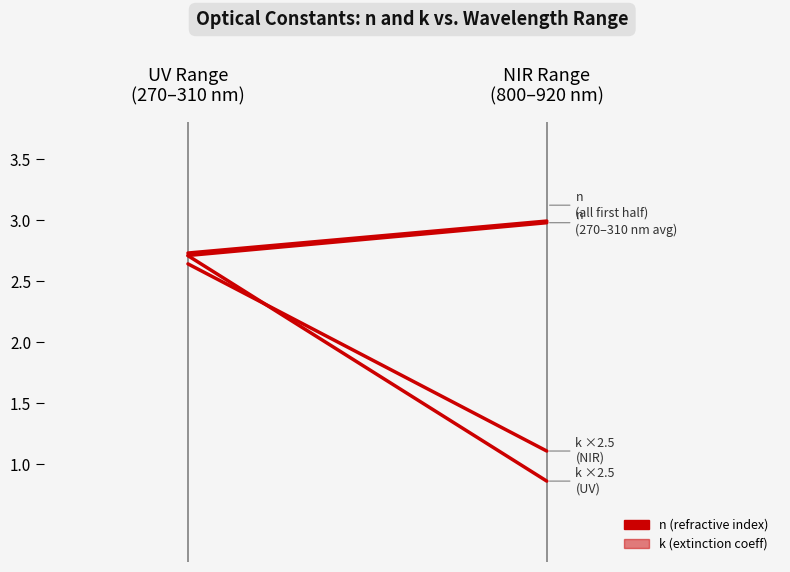

At which label does k (second half) first exceed 2?

UV Range
(270–310 nm)